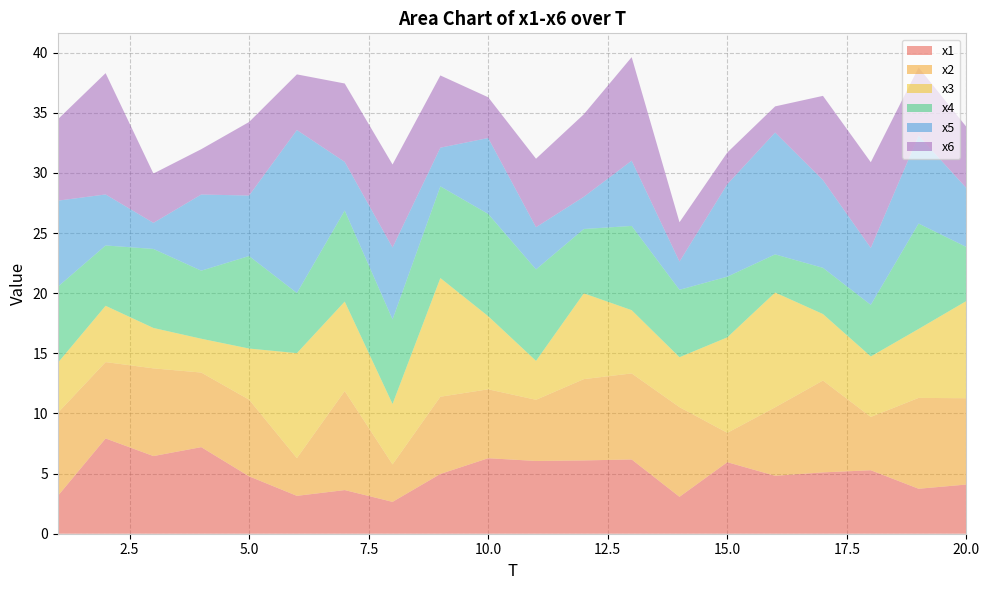

Reading left to right, list all the values displayed in this chart.

x1: 3.1	7.9	6.5	7.2	4.8	3.2	3.6	2.6	5.0	6.3	6.1	6.1	6.2	3.1	5.9	4.8	5.1	5.3	3.7	4.1
x2: 6.9	6.4	7.3	6.2	6.4	3.1	8.2	3.1	6.4	5.7	5.1	6.8	7.2	7.5	2.4	5.7	7.6	4.4	7.6	7.2
x3: 4.2	4.7	3.4	2.8	4.3	8.7	7.4	5.0	9.9	6.1	3.2	7.1	5.3	4.2	7.9	9.5	5.5	5.0	5.7	8.1
x4: 6.3	5.0	6.6	5.7	7.7	5.0	7.6	7.0	7.6	8.5	7.6	5.4	7.0	5.6	5.0	3.2	3.8	4.3	8.8	4.5
x5: 7.2	4.2	2.2	6.3	5.0	13.6	4.0	6.0	3.2	6.3	3.5	2.7	5.4	2.3	7.7	10.1	7.3	4.7	7.3	4.9
x6: 6.8	10.1	4.1	3.8	6.1	4.6	6.5	6.9	6.0	3.4	5.7	6.9	8.6	3.3	2.6	2.2	7.0	7.1	5.7	5.1